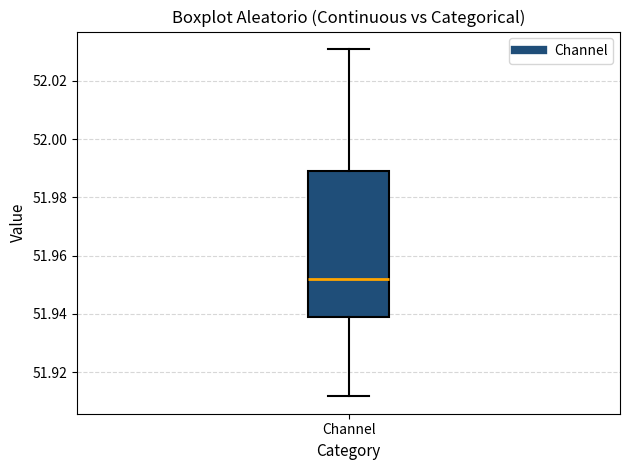

Read this box plot against the y-axis: the position of the median line, the range covered by the box, and the ends of both whiskers. The values are not printed on the chart, so give them approximately, as read against the axis.

median 51.952, box 51.938 to 51.990, whiskers 51.912 to 52.030